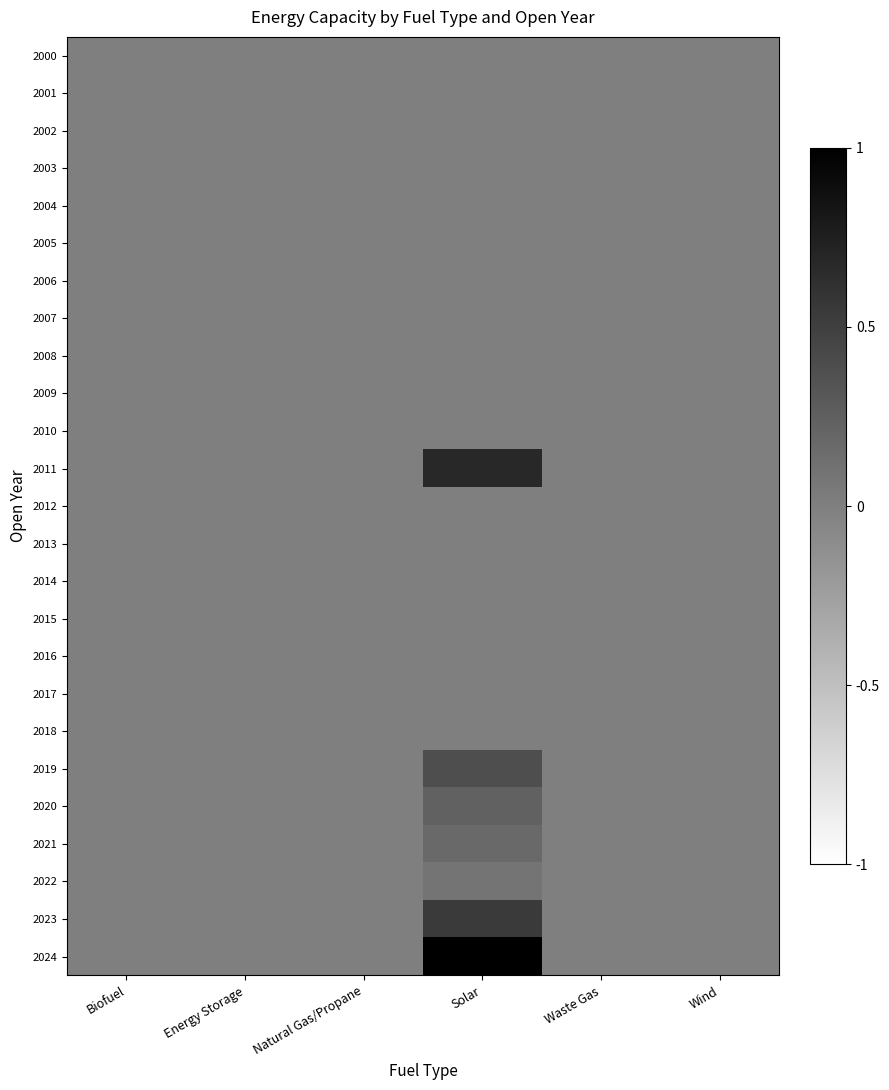

At which category is the sum across all series the highest?

Solar